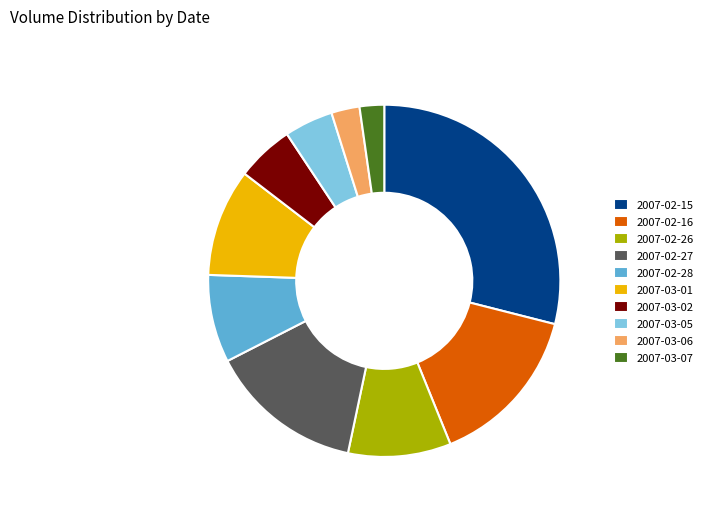

Does any single category account for the majority?

No